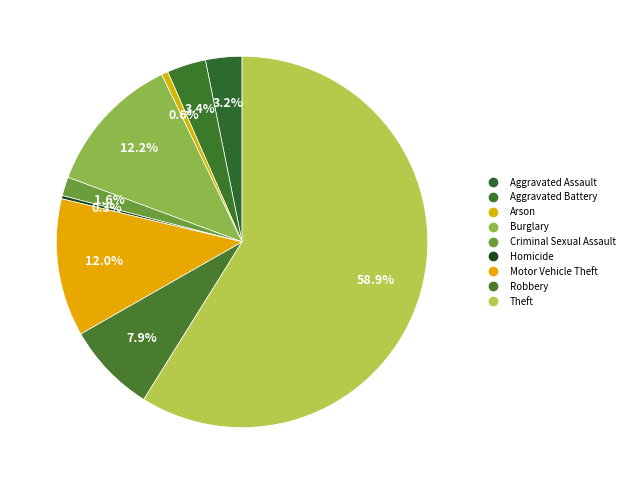

Is it true that Criminal Sexual Assault is 2% of the pie?

True